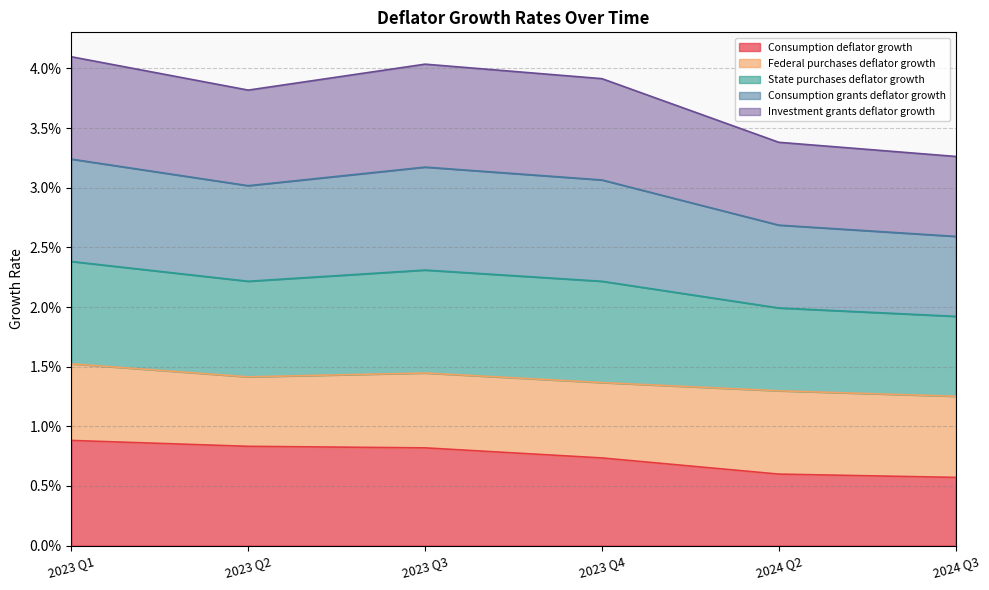

What is the label of the 3rd point from the left?

2023 Q3